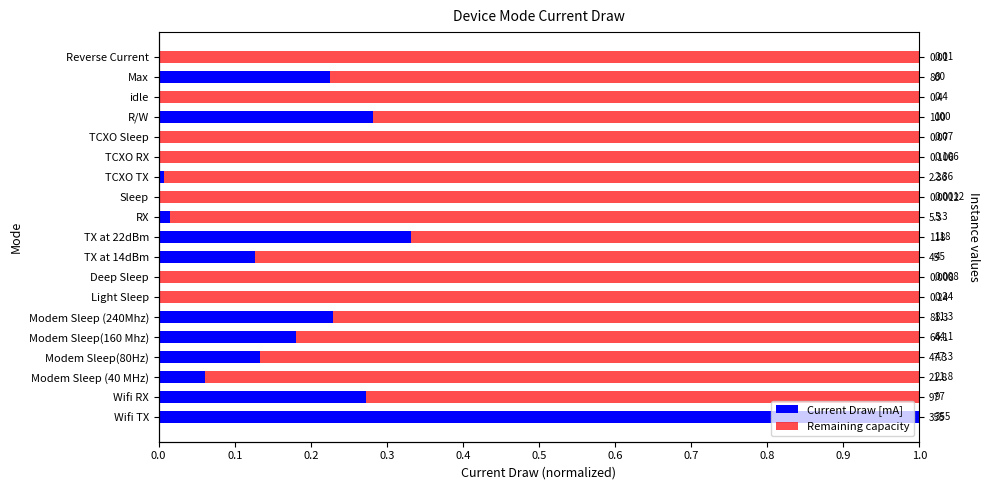

Reading left to right, what are all the values shown in this chart?

Current Draw [mA]: 1.0	0.3	0.1	0.1	0.2	0.2	0.0	0.0	0.1	0.3	0.0	0.0	0.0	0.0	0.0	0.3	0.0	0.2	0.0
Remaining capacity: 0.0	0.7	0.9	0.9	0.8	0.8	1.0	1.0	0.9	0.7	1.0	1.0	1.0	1.0	1.0	0.7	1.0	0.8	1.0